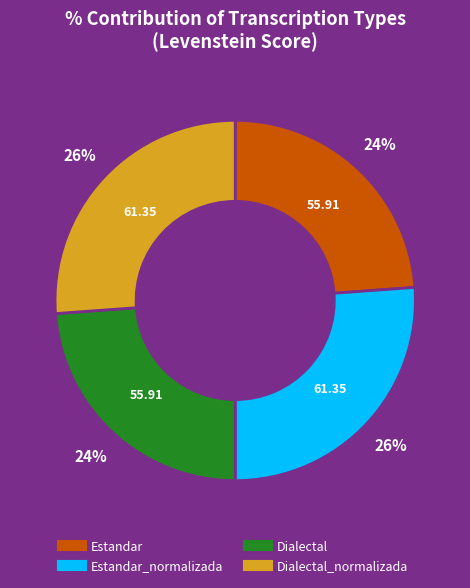

To the nearest percent, what is the average slice percentage?

25%